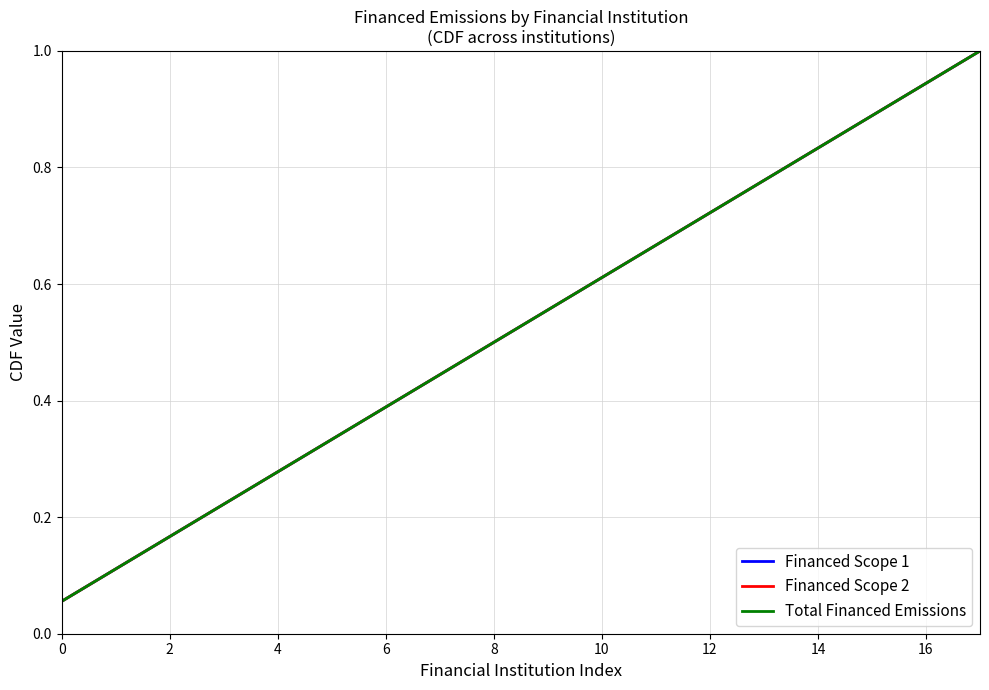

True or false: Financed Scope 2 and Total Financed Emissions intersect in this chart.

False